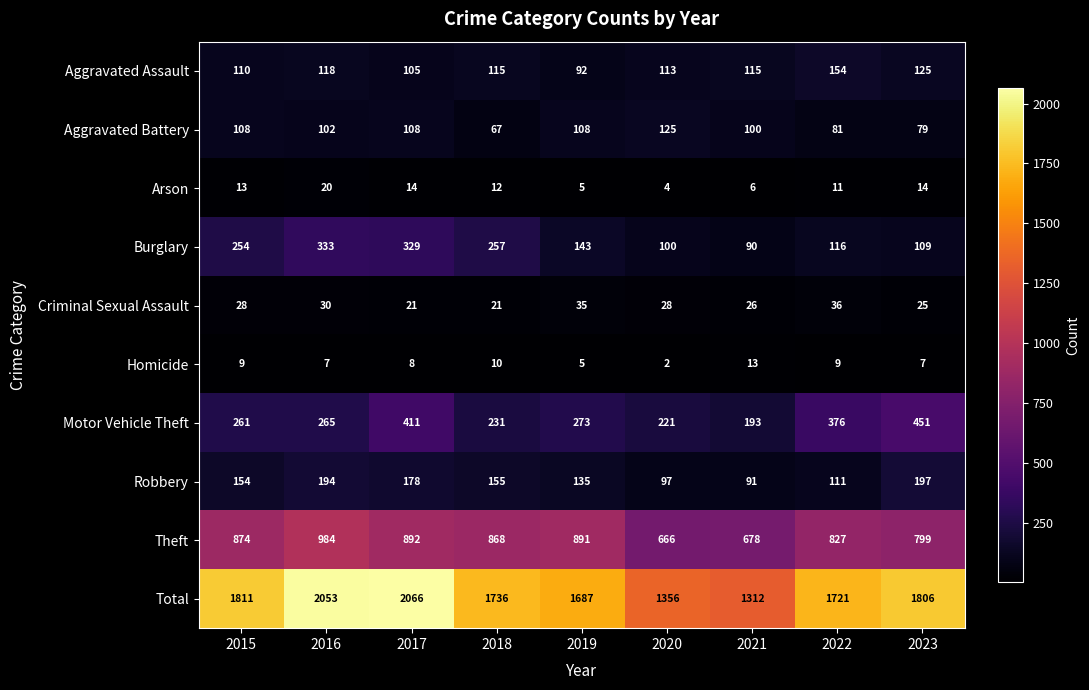

At which category is the sum across all series the highest?

2017